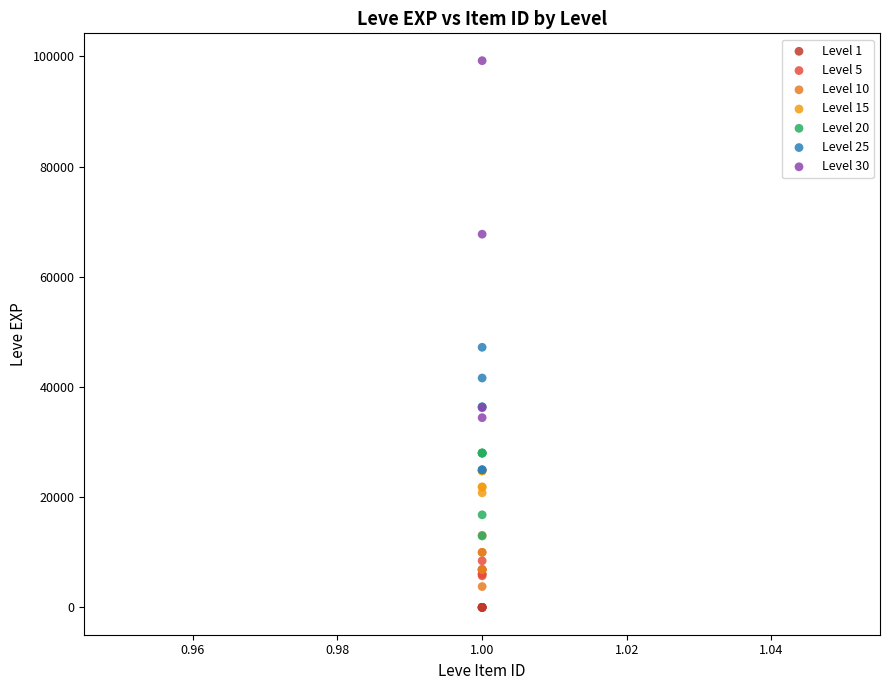

Which series contains the highest Y value?

Level 30